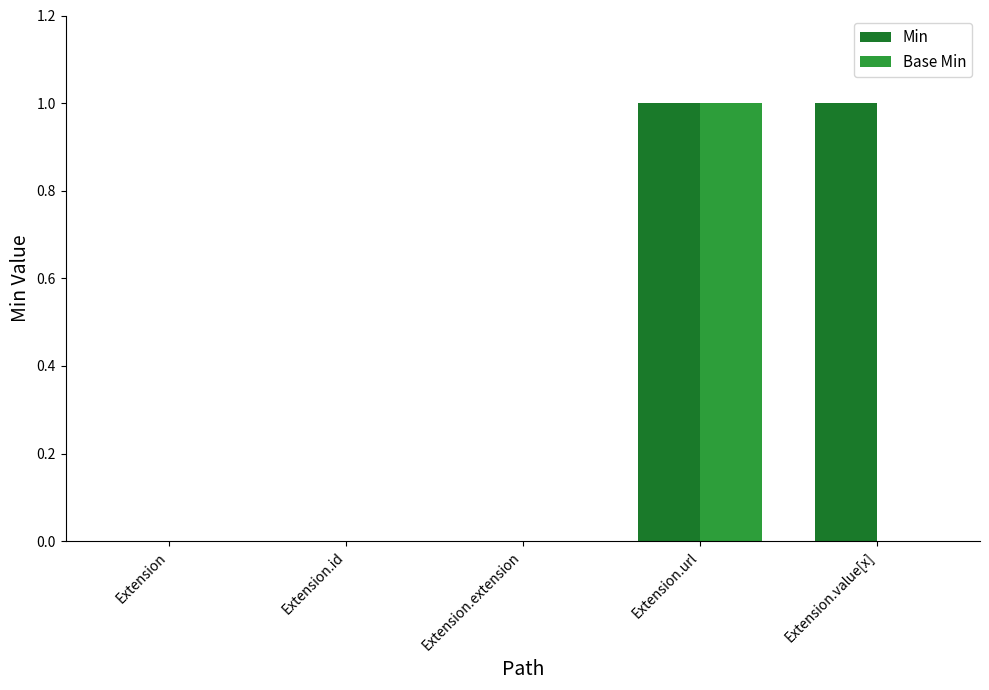

Reading right to left, transcribe all the data shown in this chart.

Min: 1	1	0	0	0
Base Min: 0	1	0	0	0